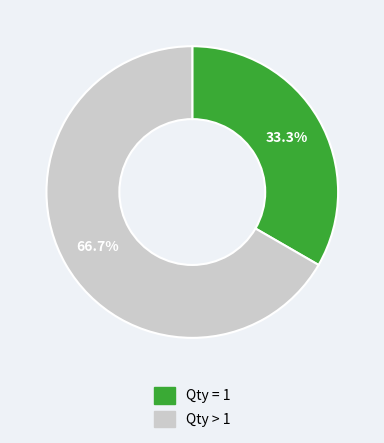

To the nearest percent, what is the difference between the largest and smallest slice percentages?

33%